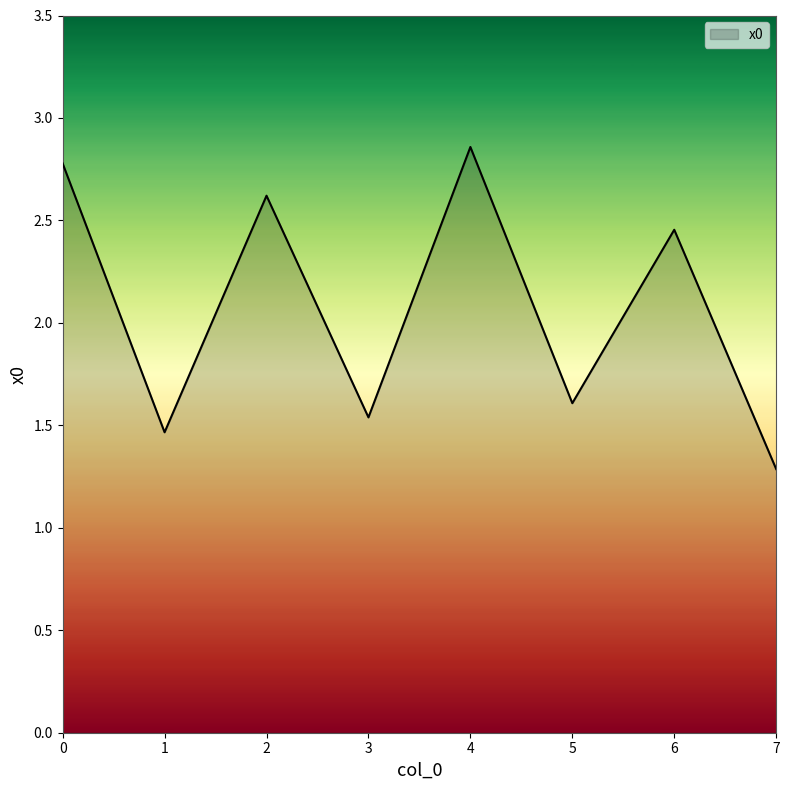

True or false: the data shows 2.8 at 0.

True